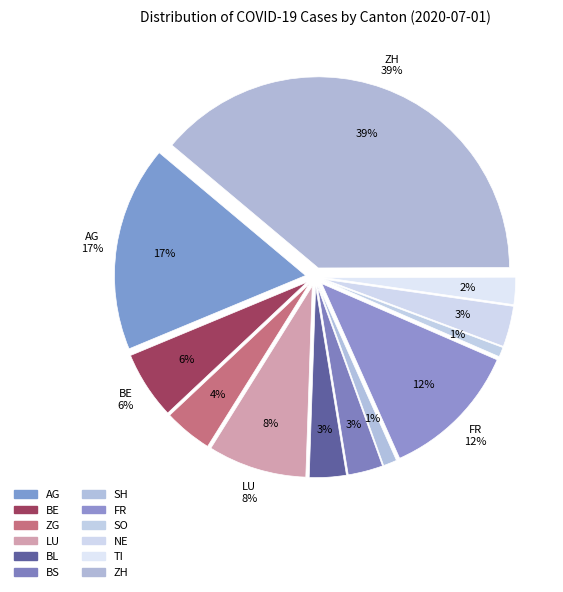

Rank the categories by value from lowest to highest.

SO, SH, TI, BS, BL, NE, ZG, BE, LU, FR, AG, ZH